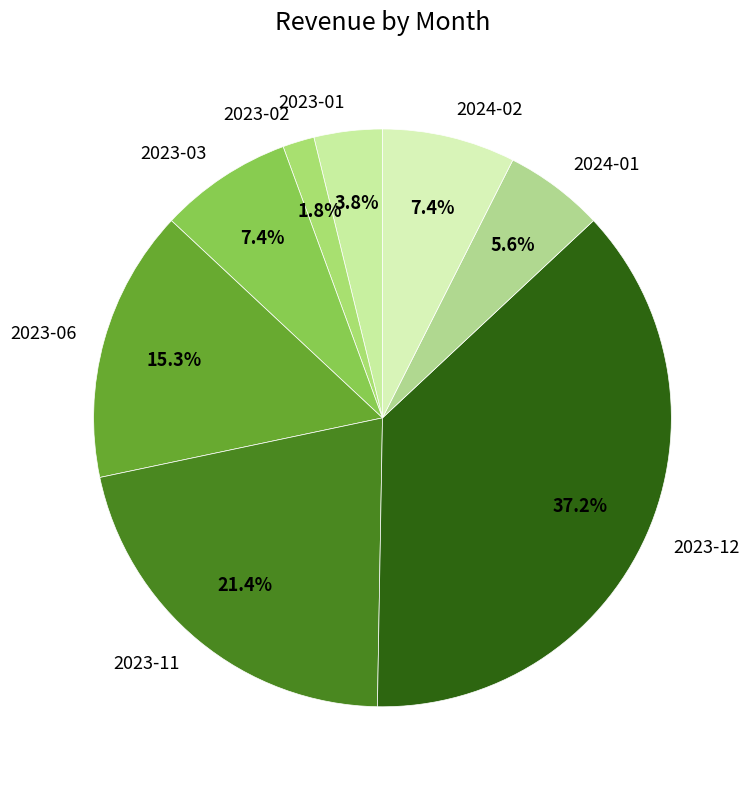

Is it true that 2023-12 is 28% of the pie?

False